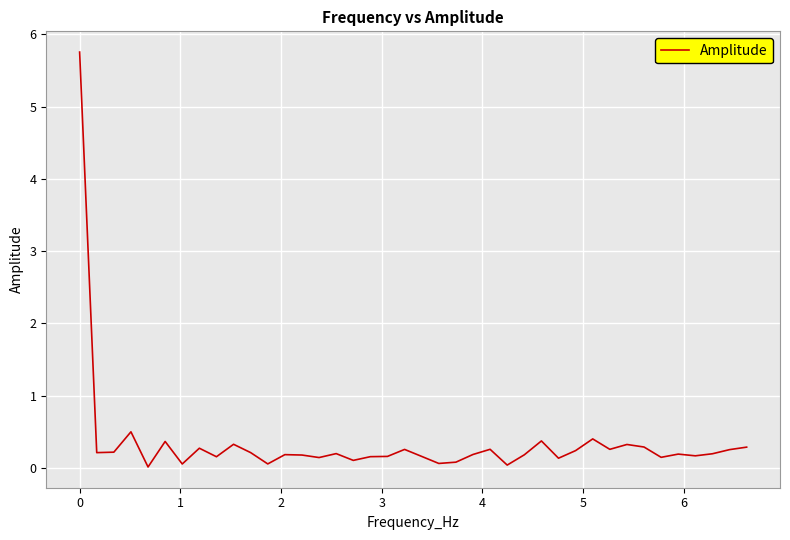

What is the difference between the maximum and minimum values?

5.7